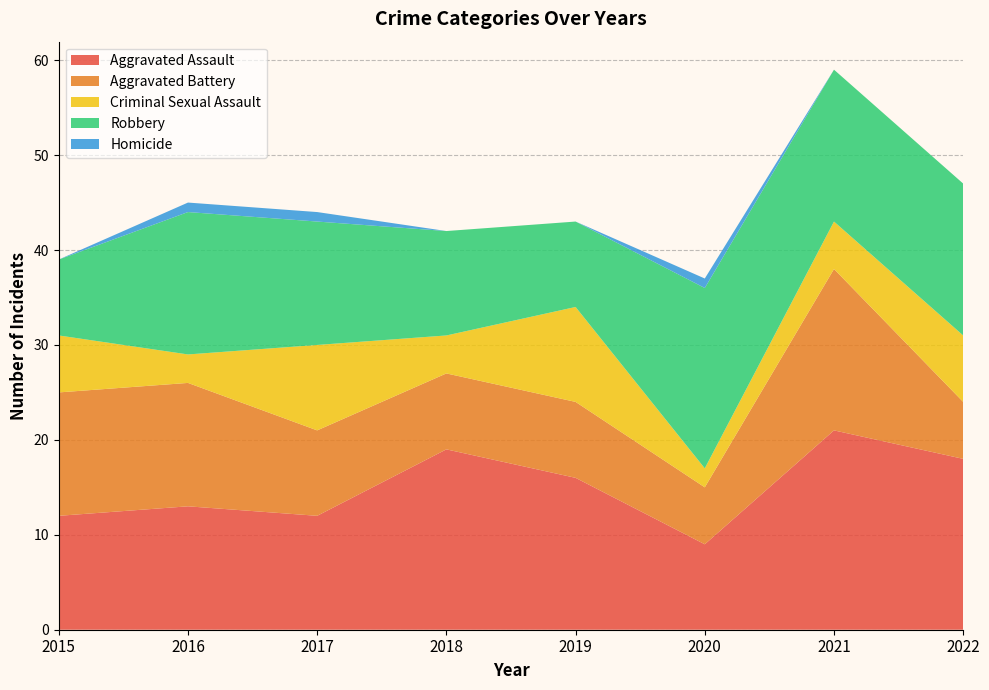

Reading left to right, extract all data points from this chart.

Aggravated Assault: 12	13	12	19	16	9	21	18
Aggravated Battery: 13	13	9	8	8	6	17	6
Criminal Sexual Assault: 6	3	9	4	10	2	5	7
Robbery: 8	15	13	11	9	19	16	16
Homicide: 0	1	1	0	0	1	0	0